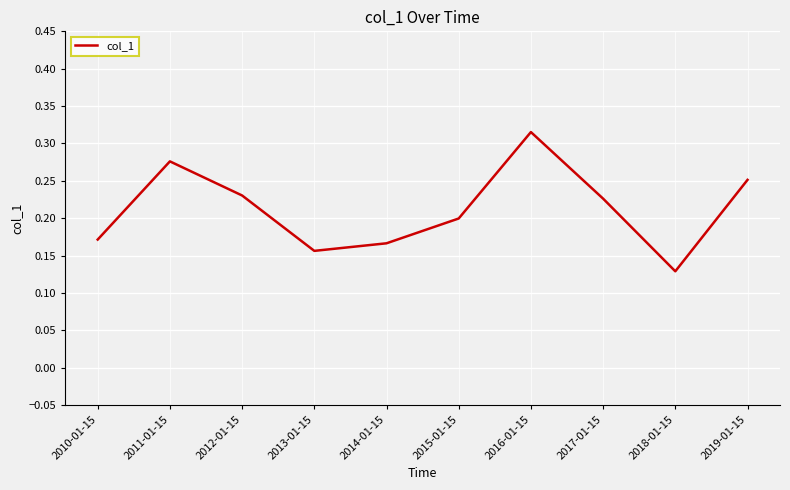

What position from the right is 2016-01-15?

4